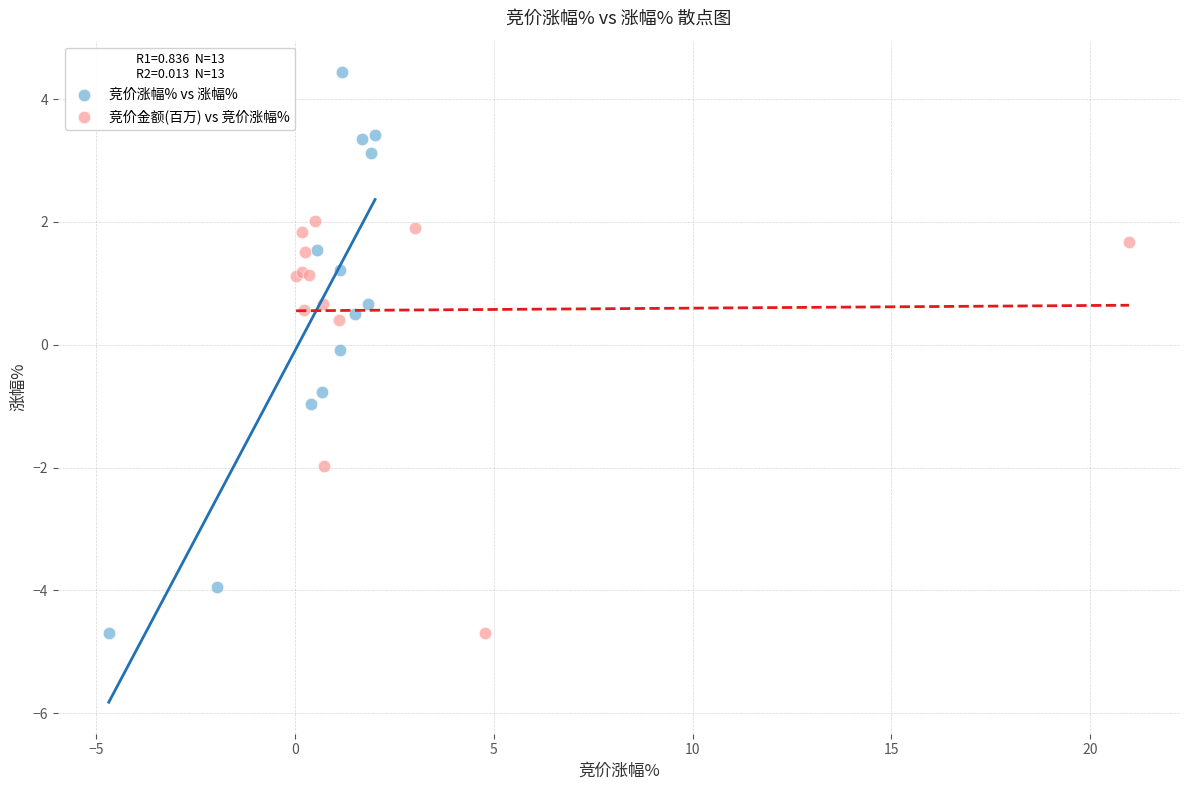

Which series reaches the maximum Y coordinate?

竞价涨幅% vs 涨幅%